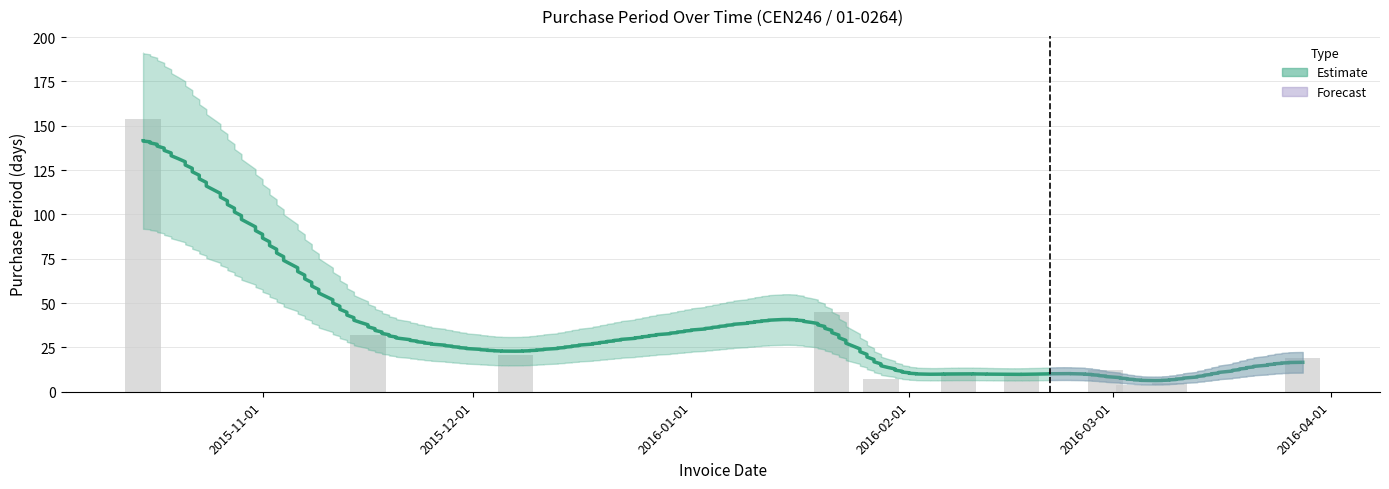

Which has a higher value, 2016-03-09 or 2016-03-04?

2016-03-09